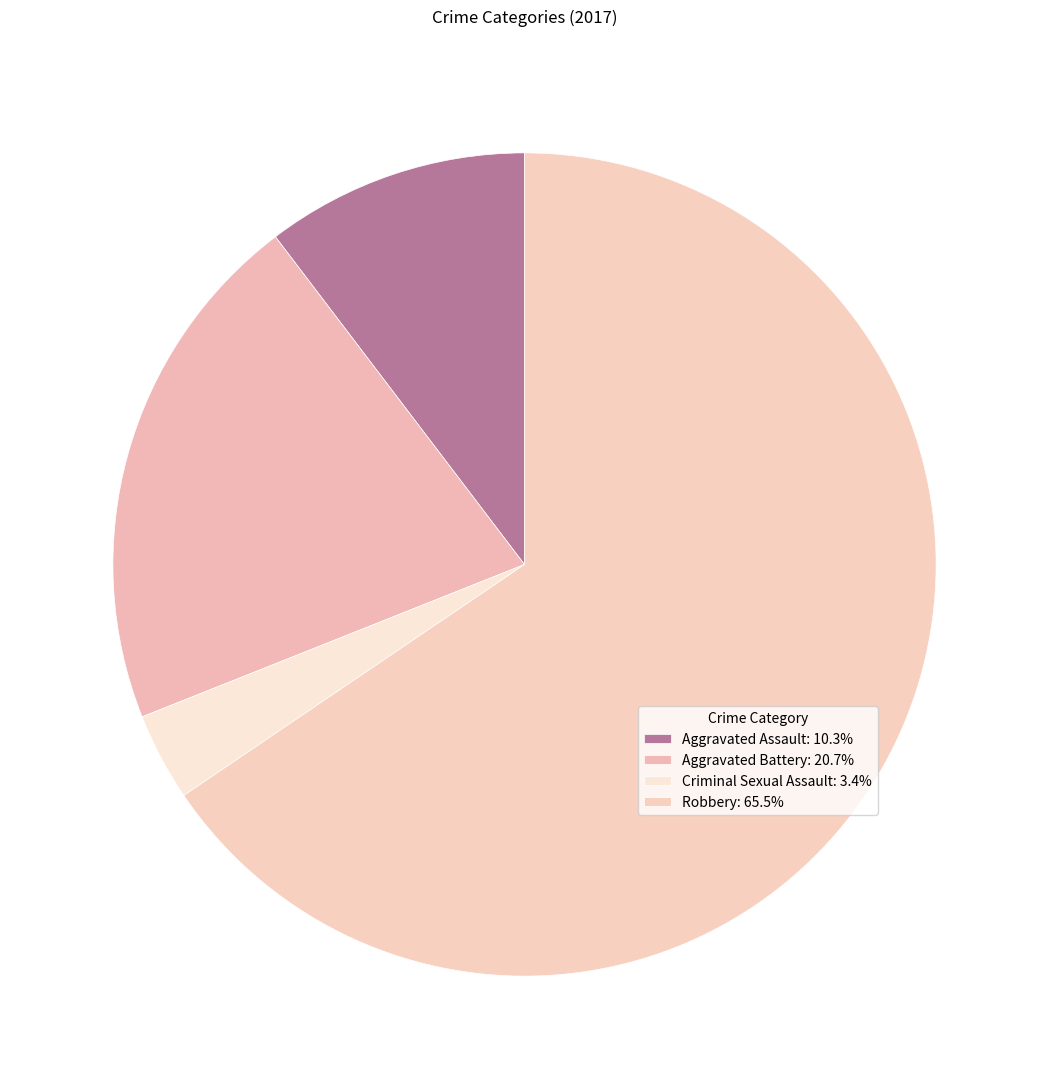

Does any single category account for the majority?

Yes